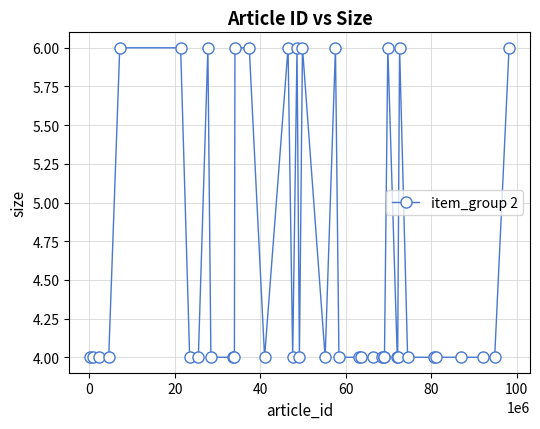

What is the value of the 5th point from the left?

6